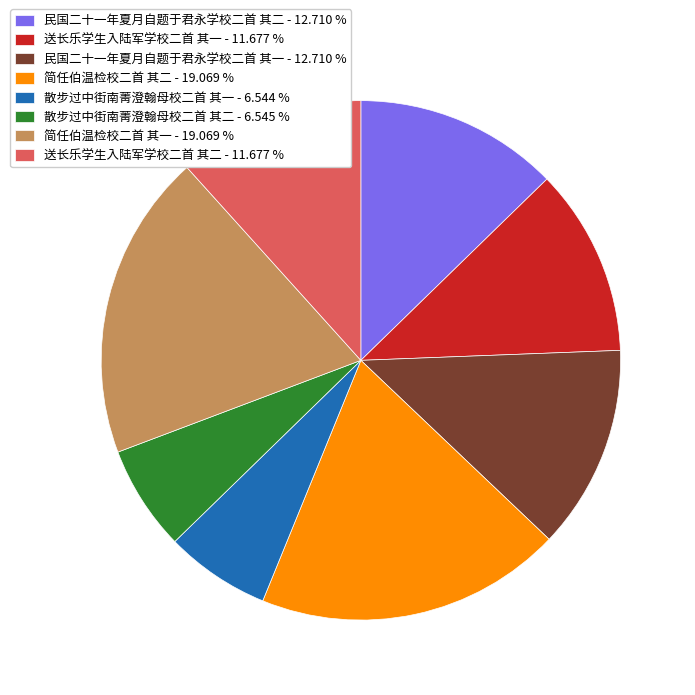

Do 简任伯温检校二首 其二 and 散步过中街南菁澄翰母校二首 其一 together represent more than half of the pie?

No